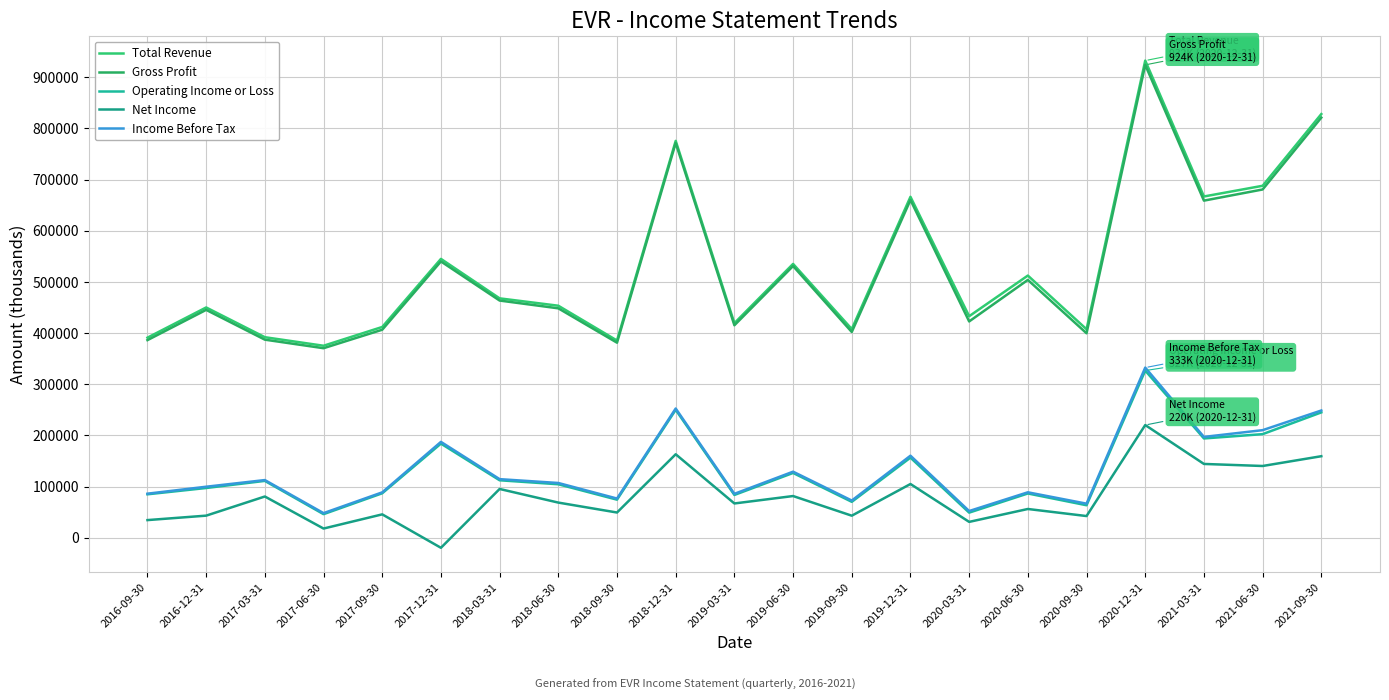

True or false: Gross Profit and Net Income cross at least once.

False